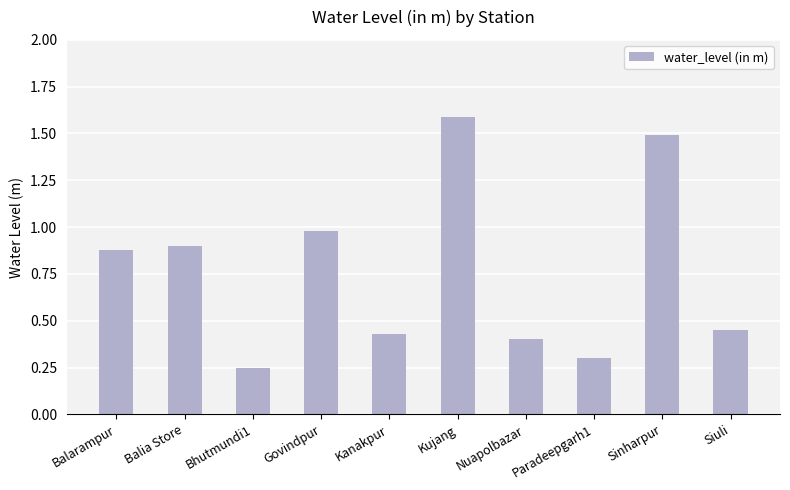

Rank the categories by value from highest to lowest.

Kujang, Sinharpur, Govindpur, Balia Store, Balarampur, Siuli, Kanakpur, Nuapolbazar, Paradeepgarh1, Bhutmundi1